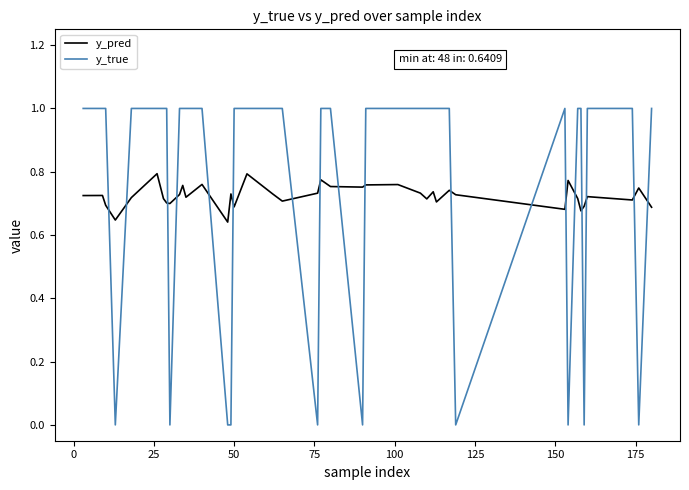

Which series has the largest total across all categories?

y_true